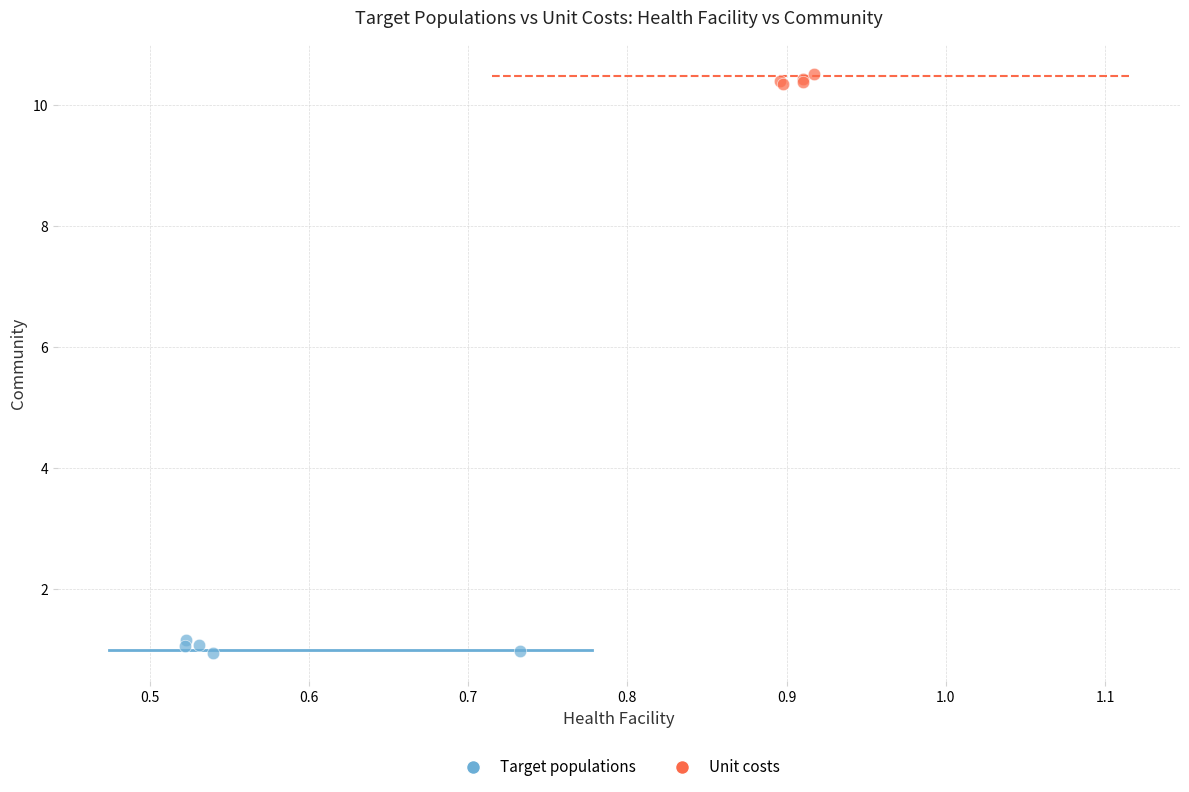

Which series contains the highest Y value?

Unit costs